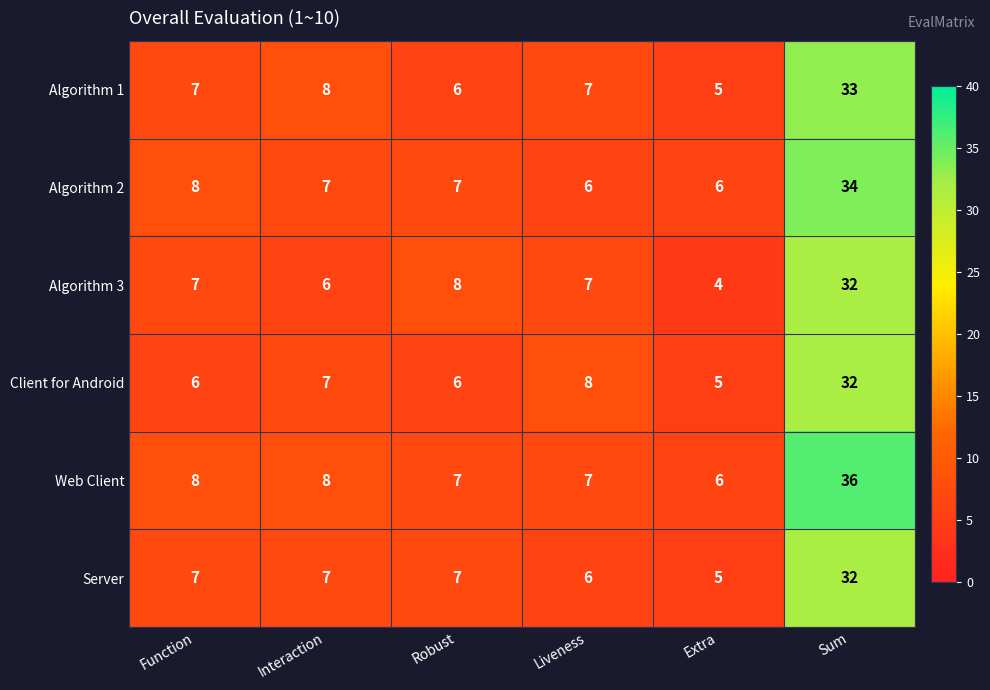

What is the total value across all series at Extra?

31